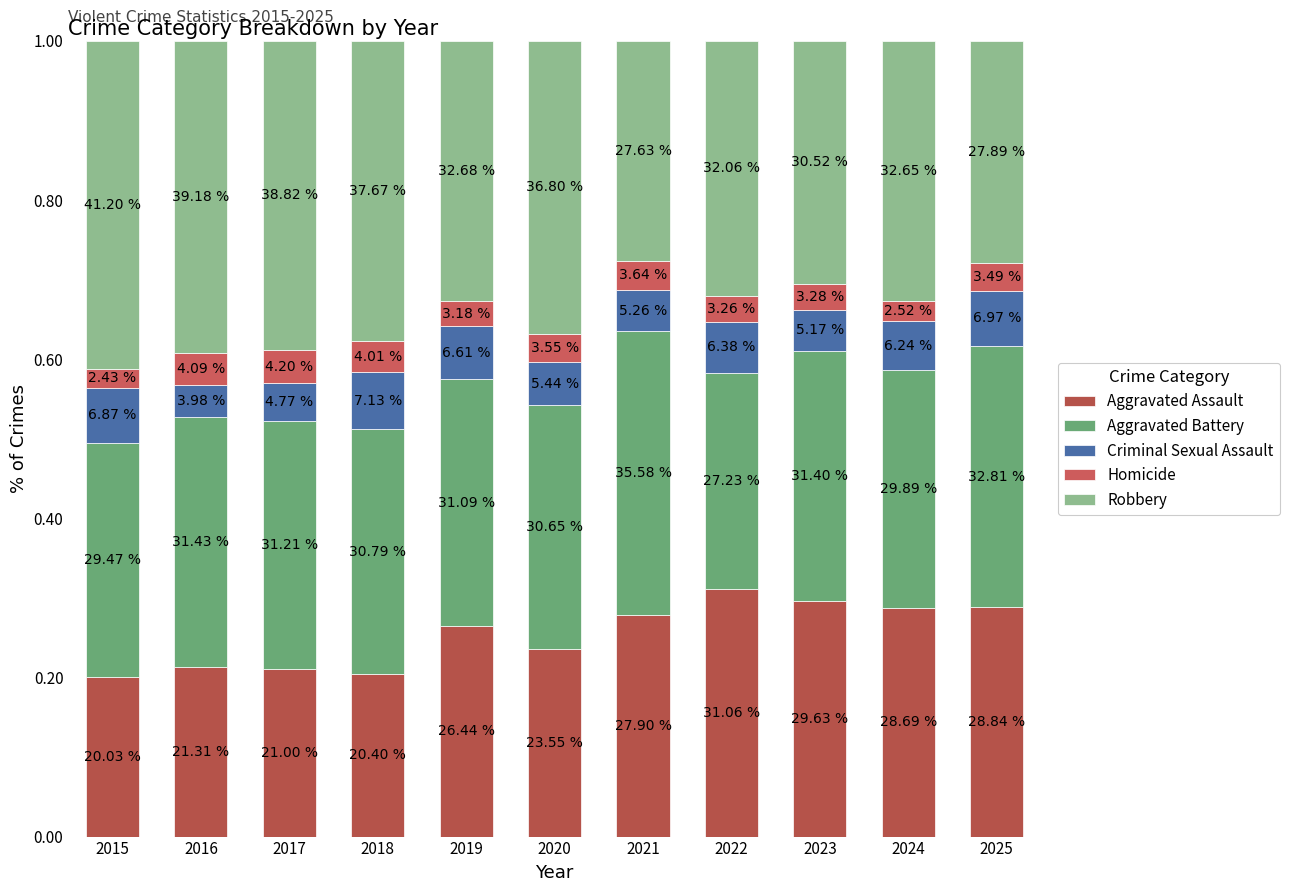

Which series has the largest range (max minus min)?

Robbery